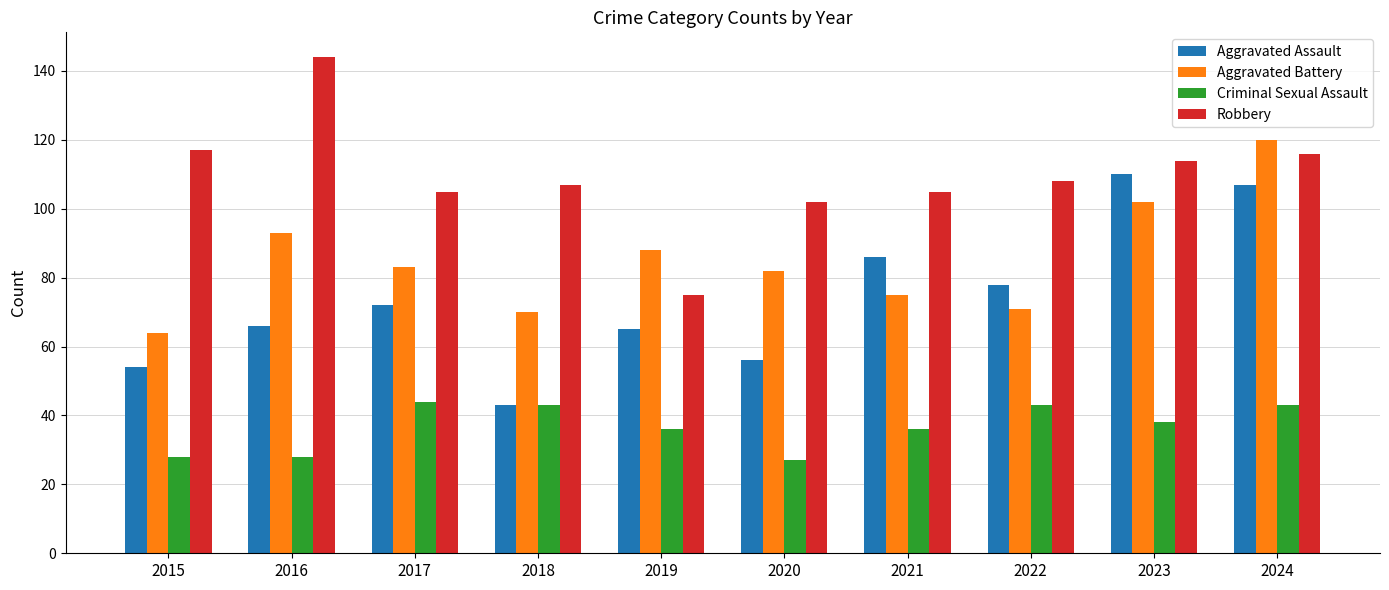

What is the sum of all Aggravated Assault values?

737